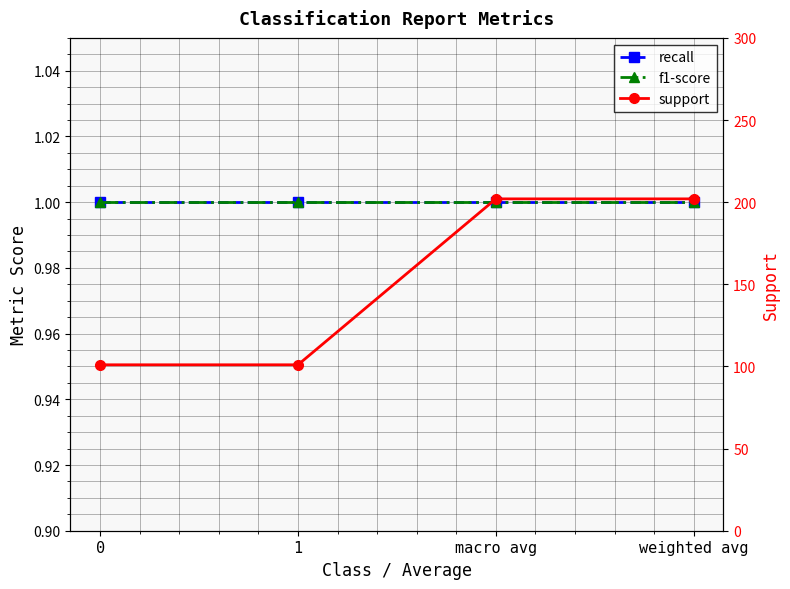

True or false: support has a value of 202 at macro avg.

True